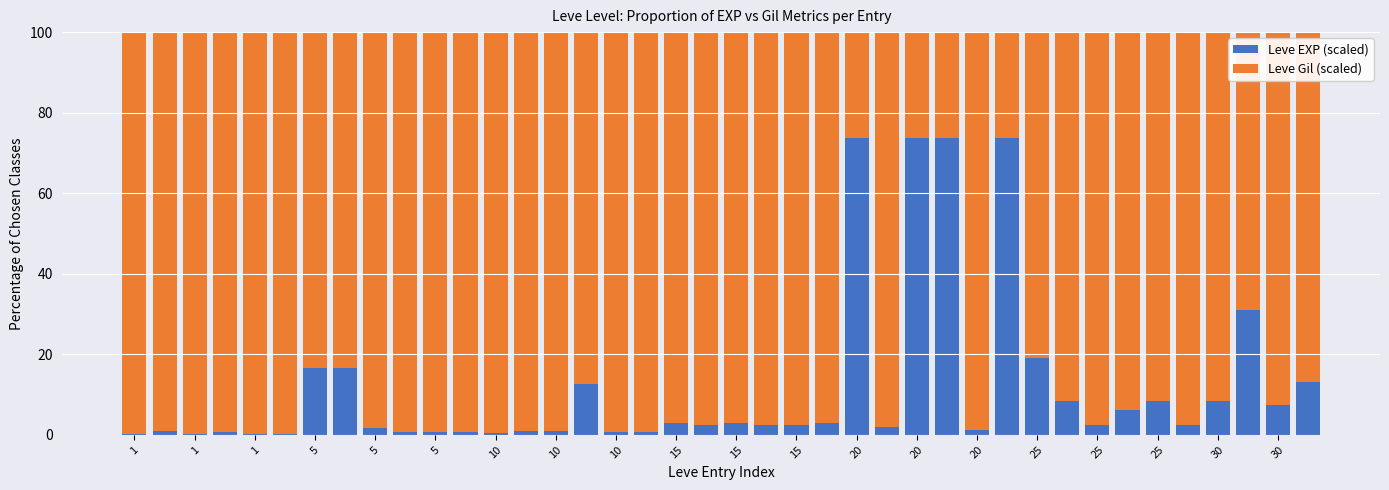

At how many categories does at least one series exceed 91?

30